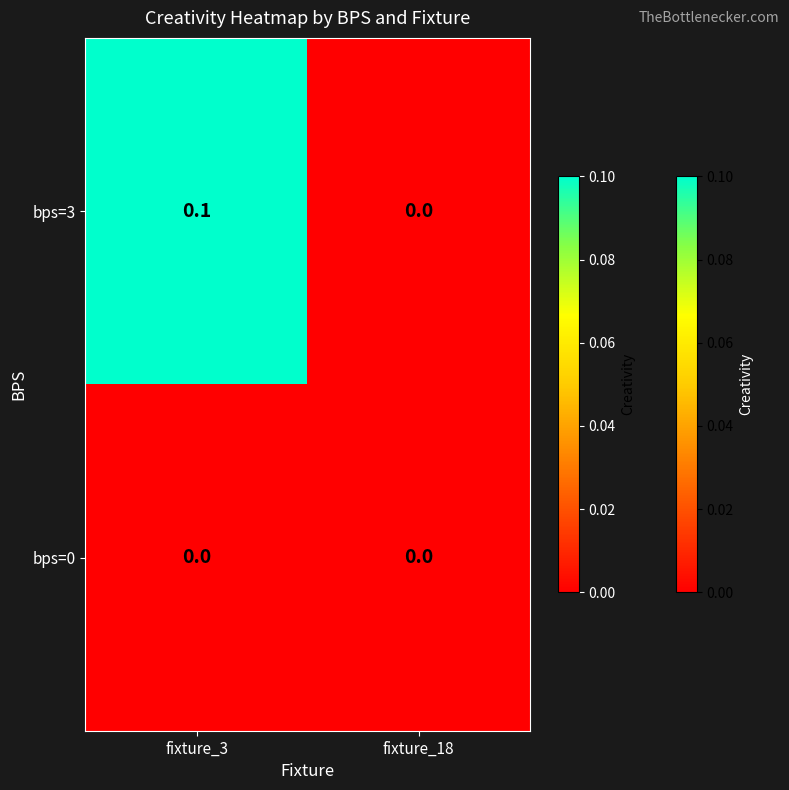

Which series has the largest total across all categories?

bps=3